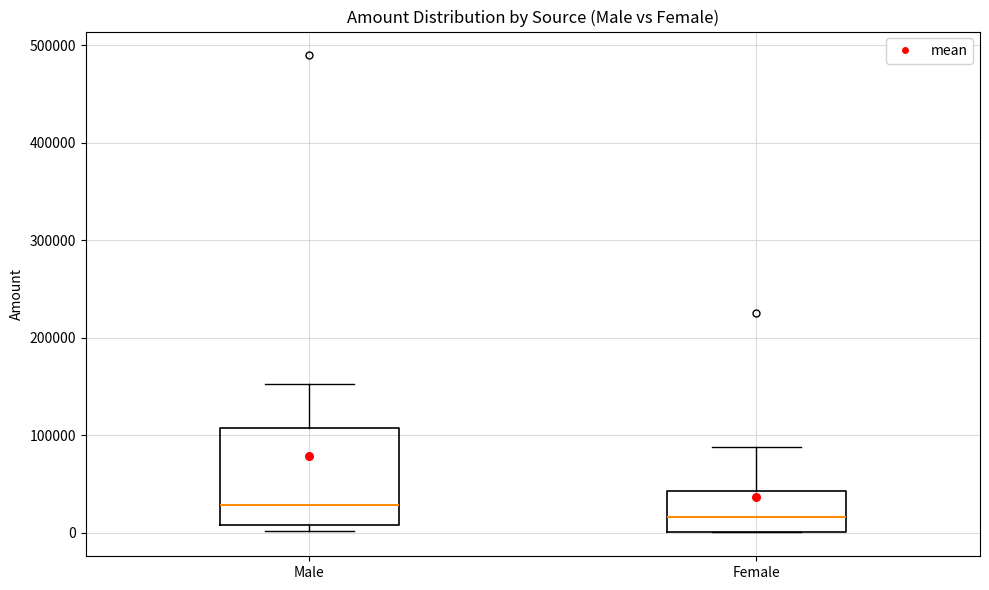

Reading left to right, transcribe this box plot: for each box, give where its median line is, the range the box spans, and where its two whiskers end, as read against the y-axis. The values are not printed on the chart, so give them approximately, as read against the axis.

Male: median 30000, box 10000 to 110000, whiskers 0 to 150000
Female: median 20000, box 0 to 40000, whiskers 0 to 90000